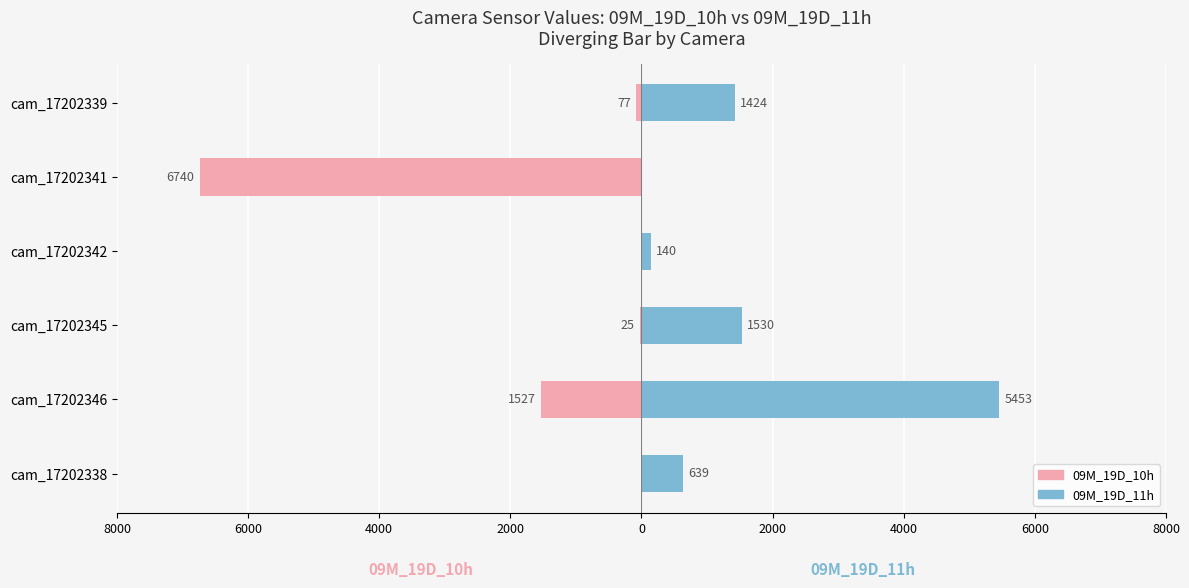

What is the difference between the maximum and minimum values in the 09M_19D_10h (female side) series?

6740